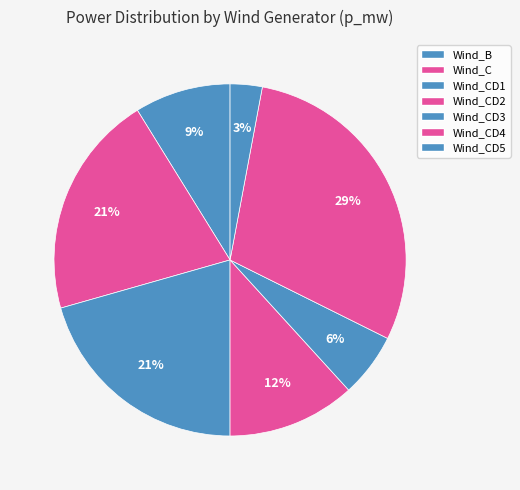

To the nearest percent, what is the difference between the largest and smallest slice percentages?

26%